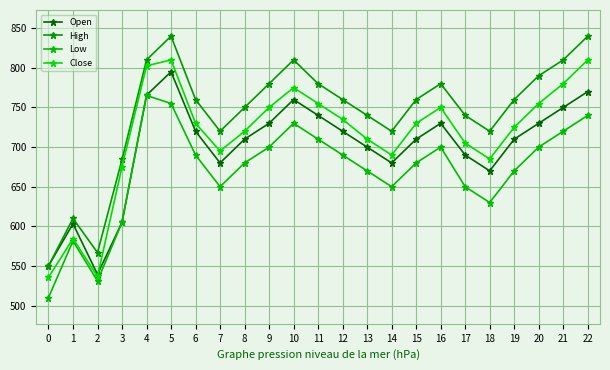

What is the sum of all Open values?

16058.1